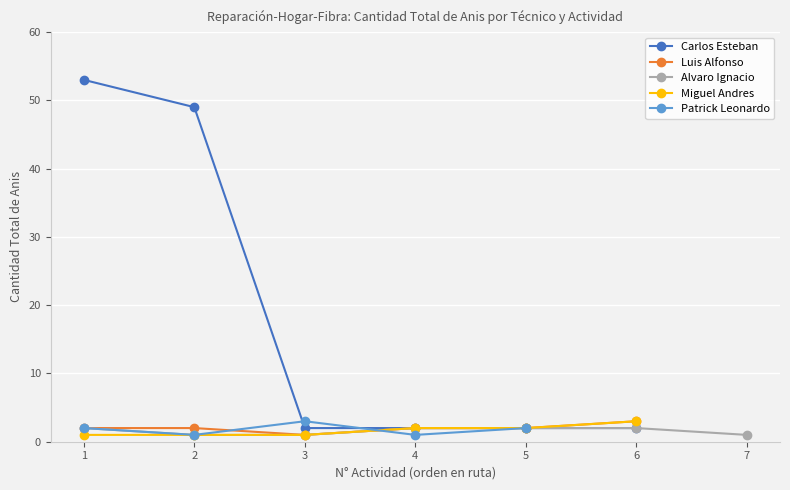

What is the difference between the maximum and minimum values?

52